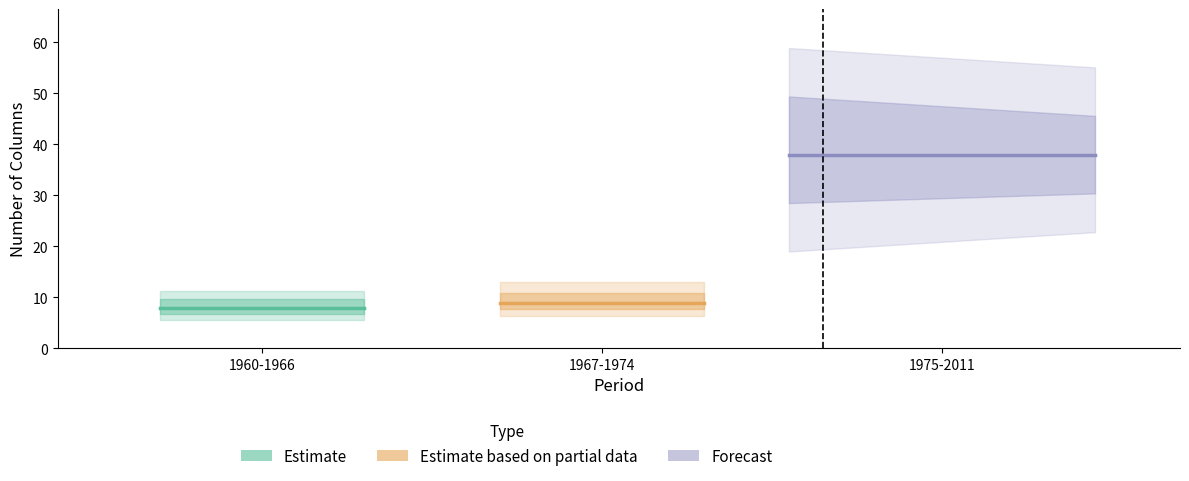

Which has a higher value, 1967-1974 or 1975-2011?

1975-2011